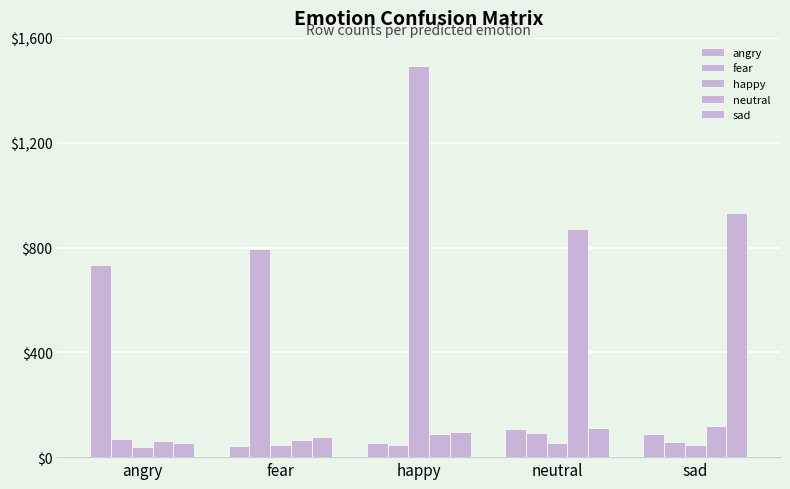

At which category is the sum across all series the highest?

happy